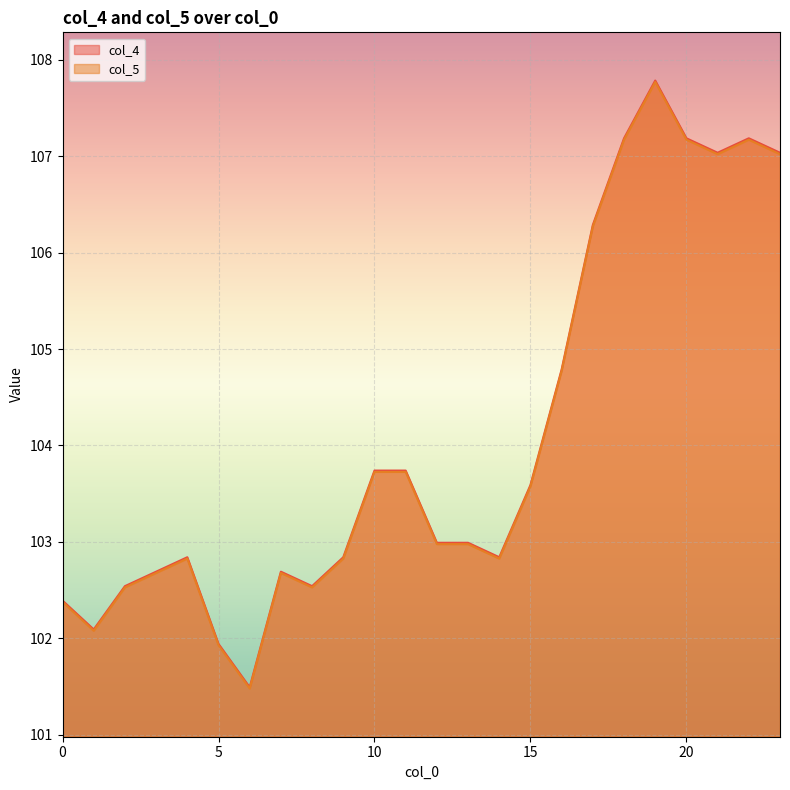

What is the highest value of the col_5 series?

107.8